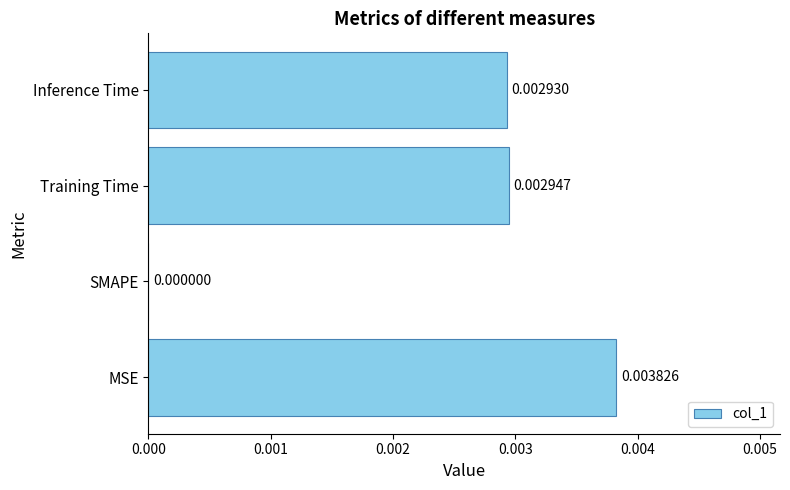

At which label is the value closest to 0?

SMAPE